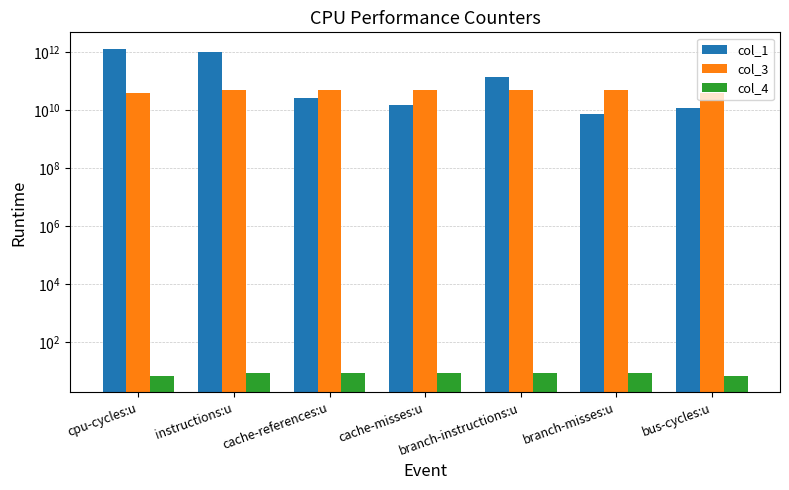

Does the chart contain any negative values?

No